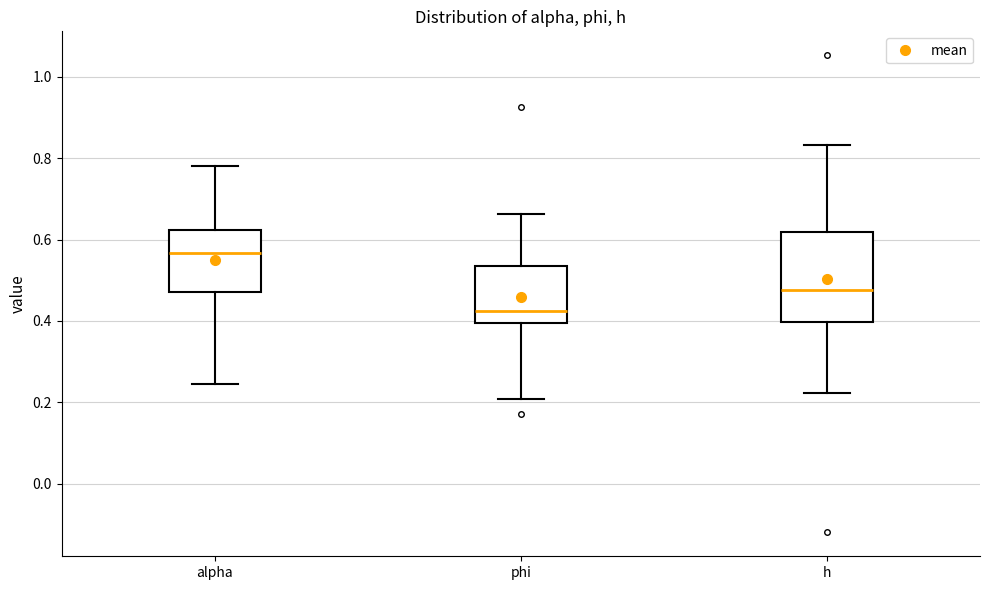

Reading left to right, read every box against the y-axis: the position of its median line, the range the box covers, and the ends of its whiskers. The values are not printed on the chart, so give them approximately, as read against the axis.

alpha: median 0.56, box 0.48 to 0.62, whiskers 0.24 to 0.78
phi: median 0.42, box 0.40 to 0.54, whiskers 0.20 to 0.66
h: median 0.48, box 0.40 to 0.62, whiskers 0.22 to 0.84